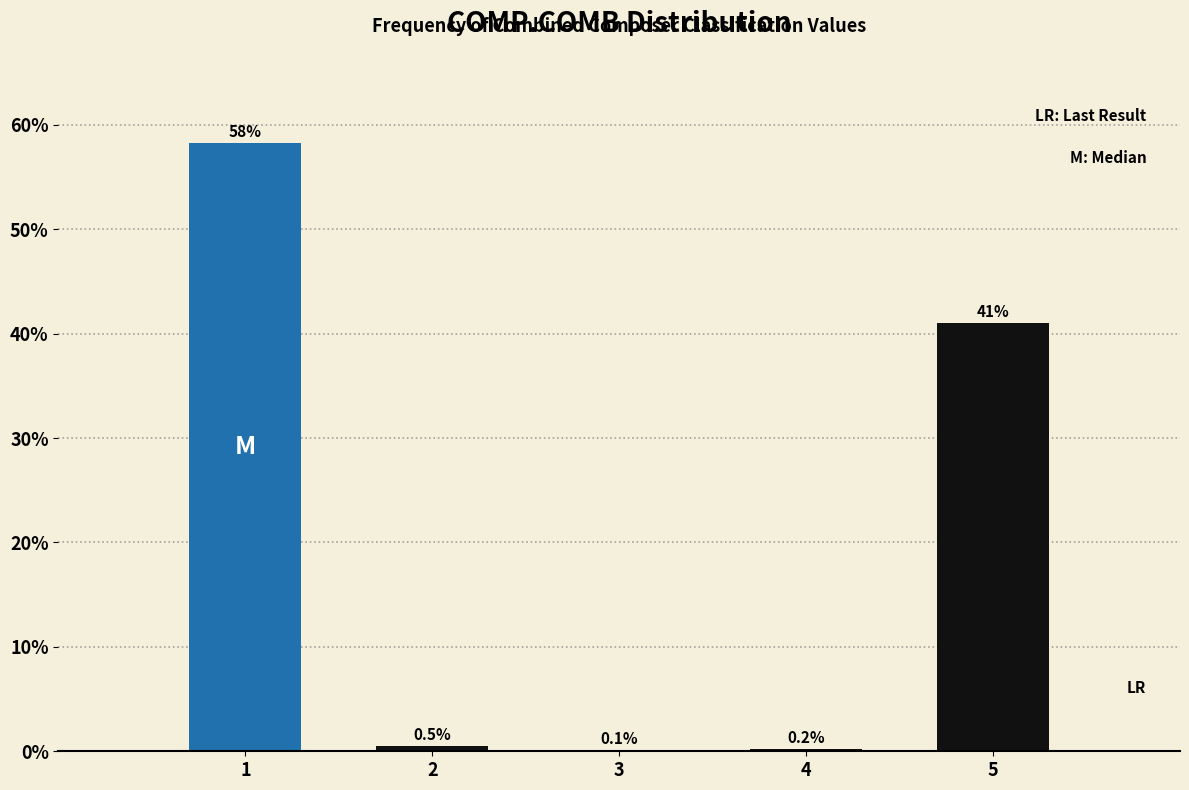

Reading left to right, extract all data points from this chart.

1=58.2	2=0.5	3=0.1	4=0.2	5=41.0